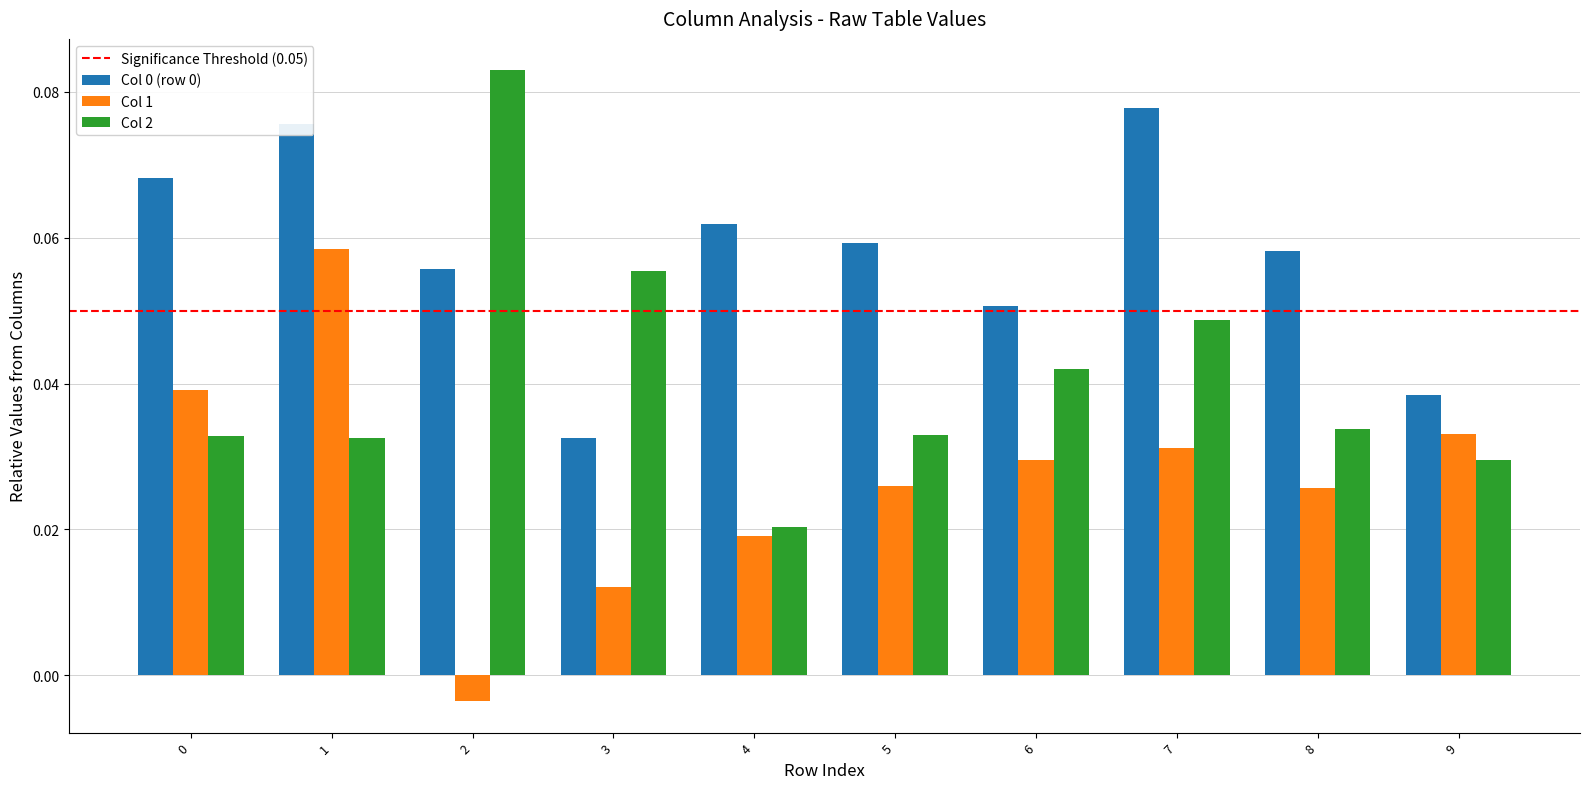

At how many categories does at least one series exceed 0?

10